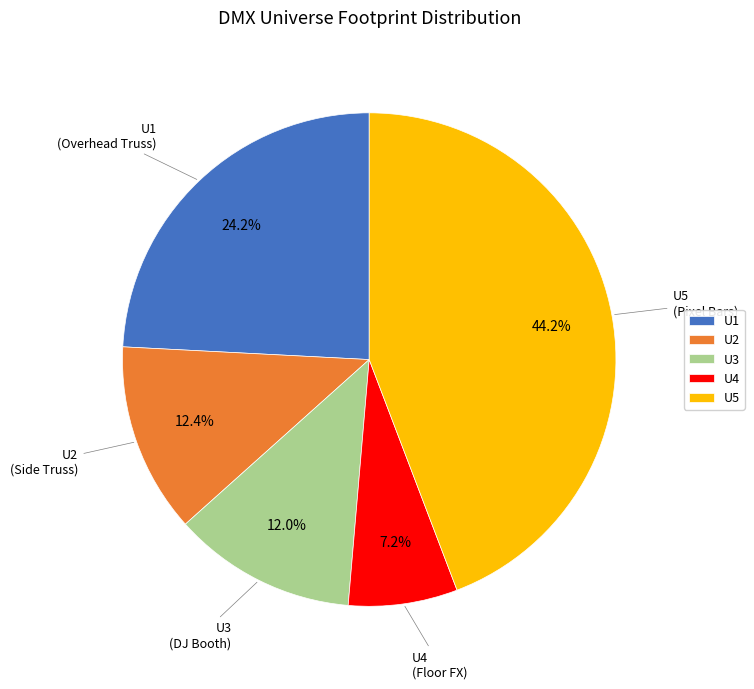

The U1 slice represents 24% of the pie. True or false?

True